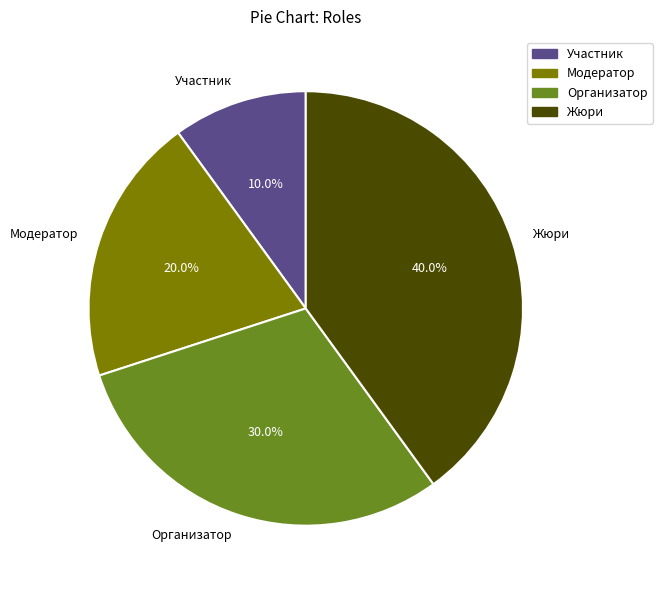

What percentage is the Модератор slice, to the nearest percent?

20%